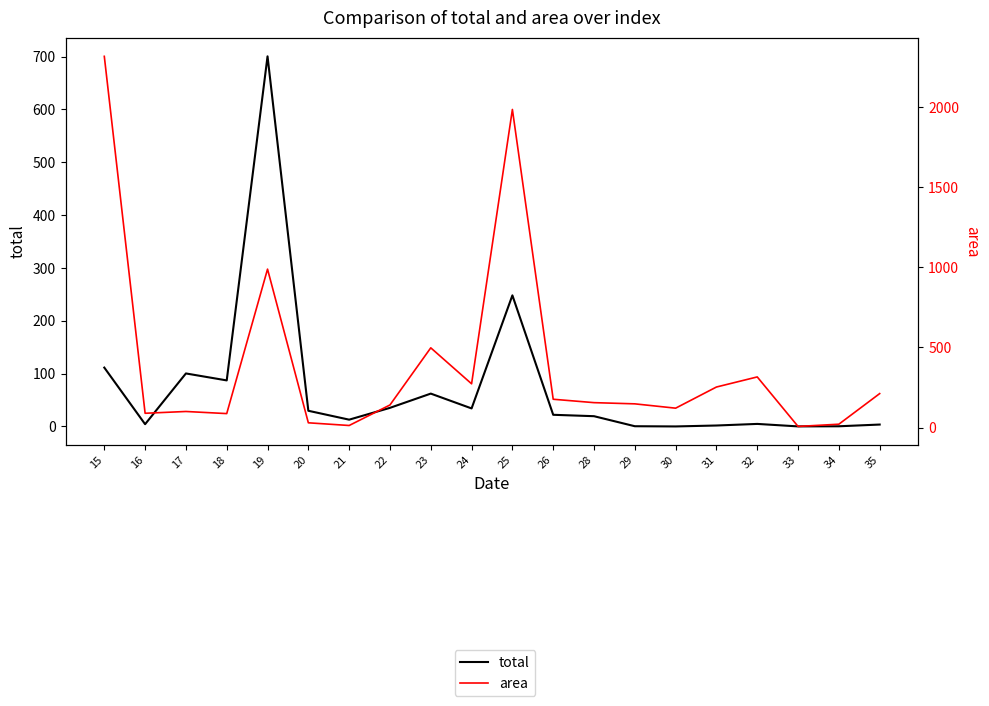

Reading left to right, what are all the values shown in this chart?

total: 15=111.4	16=4.3	17=100.3	18=87.2	19=700.6	20=29.7	21=12.9	22=35.2	23=62.2	24=34.1	25=248.2	26=22.1	28=19.4	29=0.4	30=0.0	31=1.8	32=4.8	33=0.1	34=0.4	35=3.6
area: 15=2316.8	16=89.2	17=100.3	18=87.2	19=988.7	20=29.7	21=12.9	22=141.0	23=497.6	24=273.1	25=1985.3	26=176.7	28=155.5	29=148.0	30=121.0	31=253.0	32=316.0	33=7.0	34=21.0	35=212.0